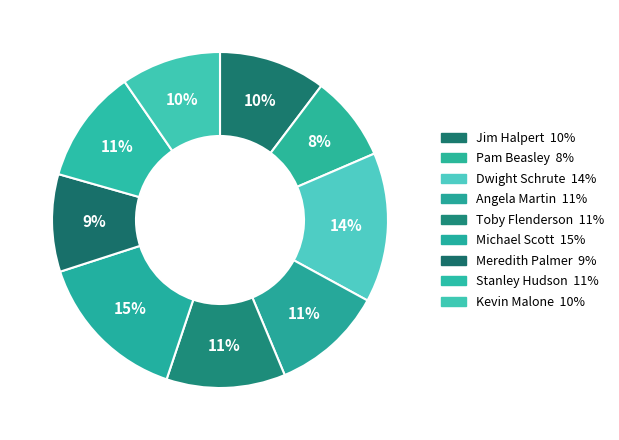

Is it true that Kevin Malone is 1% of the pie?

False